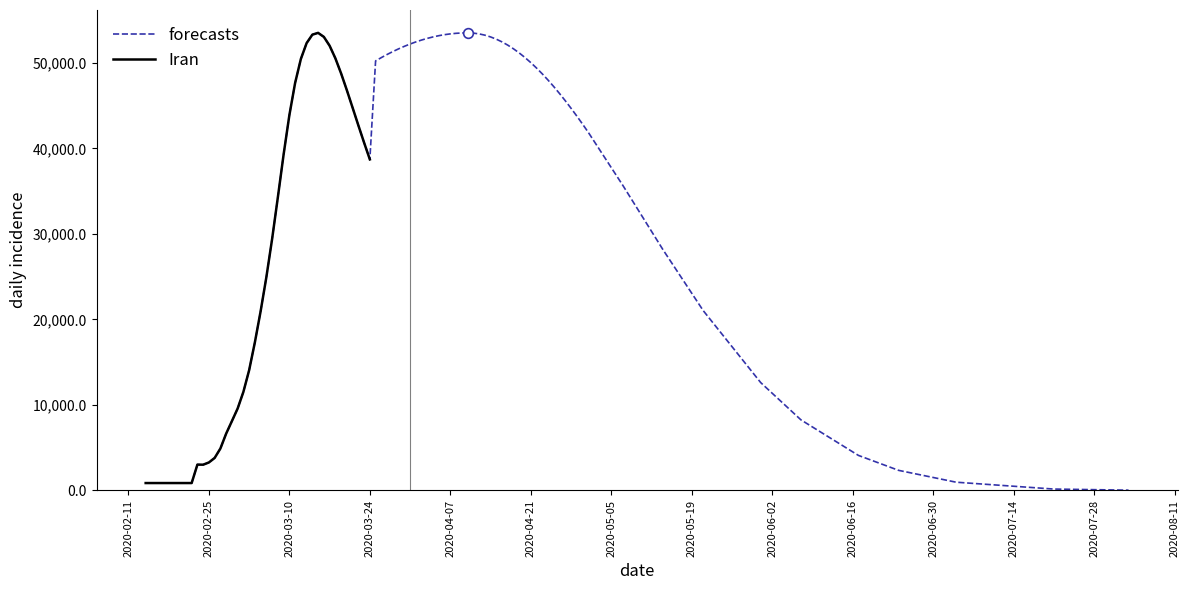

How many lines are shown in the chart?

3